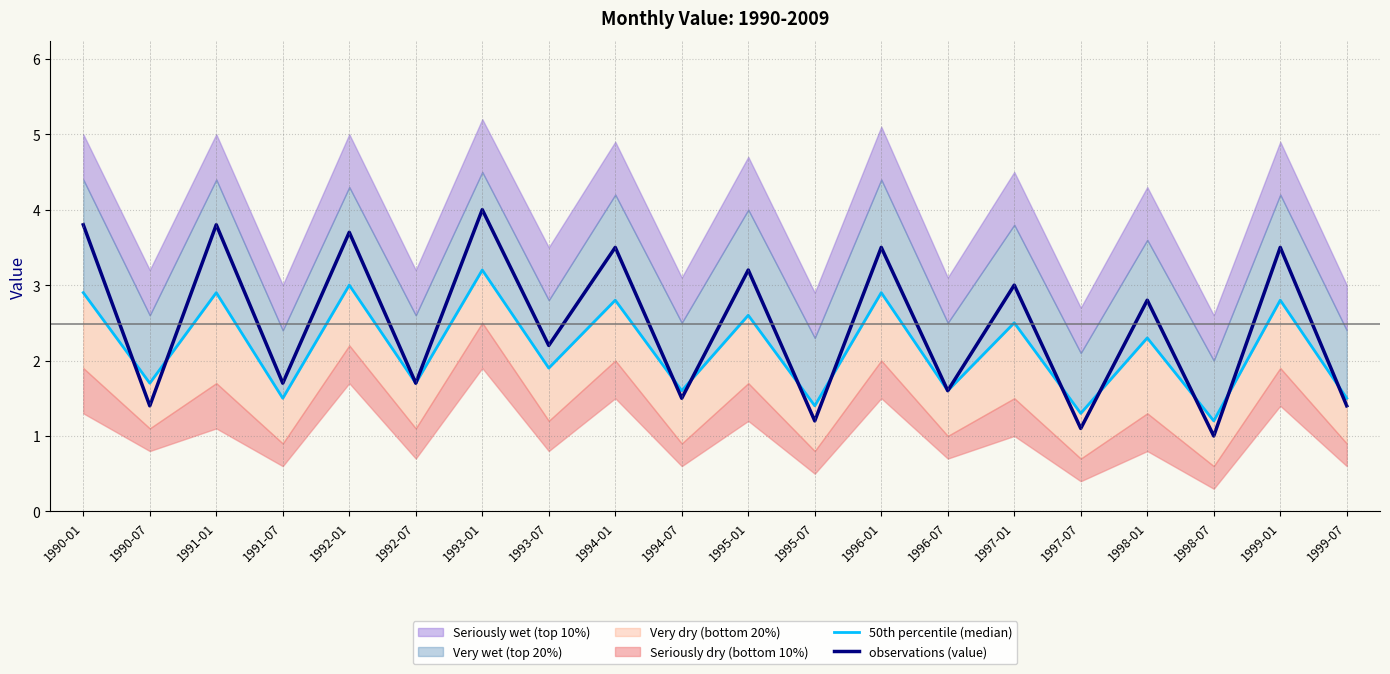

Which has a higher value, 1998-01 or 1999-07?

1998-01